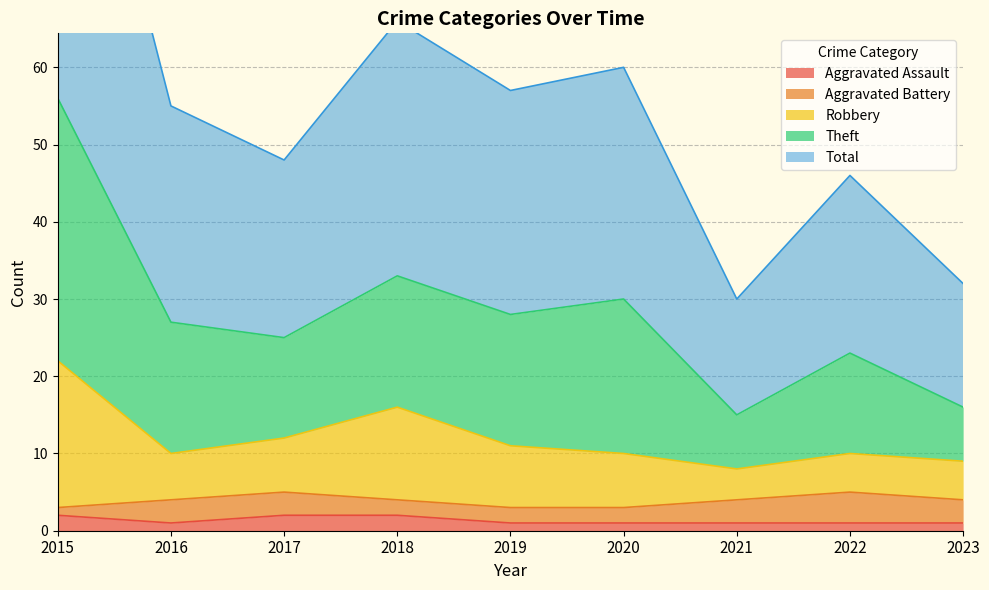

The Aggravated Assault series shows 1 at 2016. True or false?

True